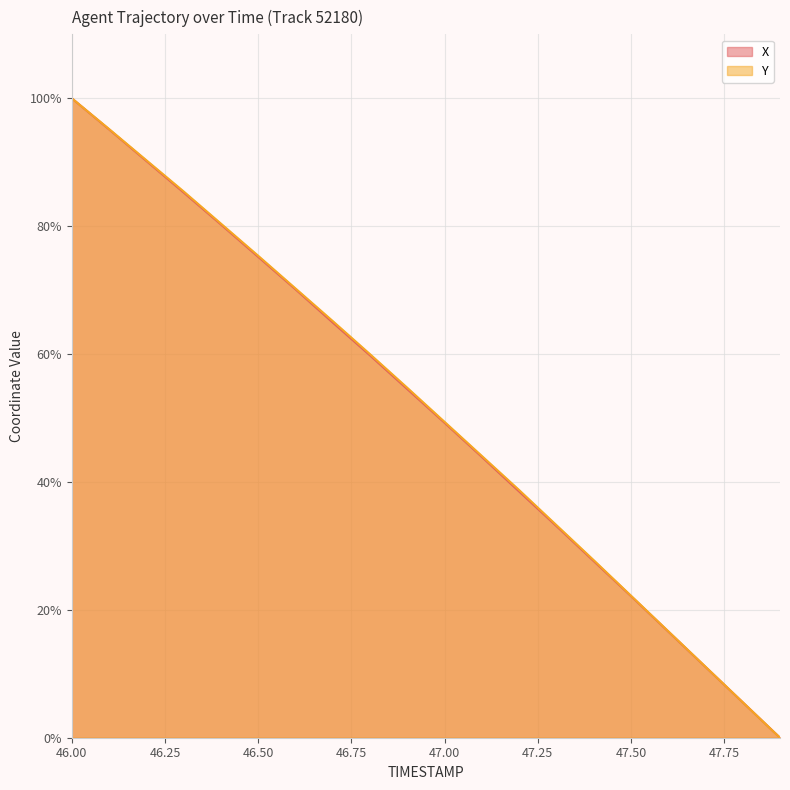

Which series has the largest range (max minus min)?

X